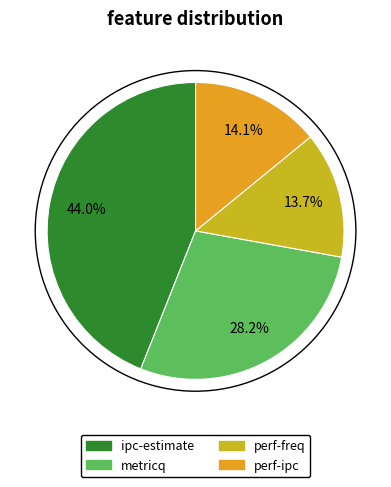

To the nearest percent, what is the difference between the perf-ipc and ipc-estimate slice percentages?

30%